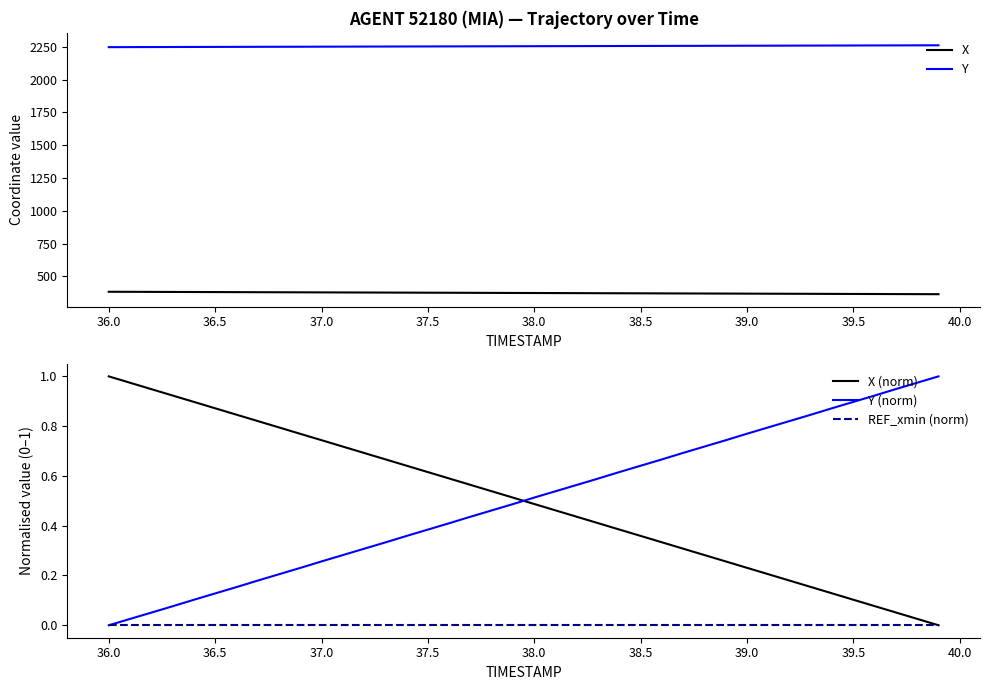

Reading left to right, extract all data points from this chart.

X: 382.0	381.6	381.1	380.6	380.1	379.7	379.2	378.7	378.2	377.7	377.3	376.8	376.3	375.8	375.4	374.9	374.4	373.9	373.4	373.0	372.5	372.0	371.5	371.1	370.6	370.1	369.6	369.1	368.7	368.2	367.7	367.2	366.8	366.3	365.8	365.3	364.8	364.4	363.9	363.4
Y: 2247.6	2248.0	2248.4	2248.7	2249.1	2249.4	2249.8	2250.2	2250.5	2250.9	2251.3	2251.6	2252.0	2252.3	2252.7	2253.1	2253.4	2253.8	2254.2	2254.5	2254.9	2255.3	2255.6	2256.0	2256.3	2256.7	2257.1	2257.4	2257.8	2258.2	2258.5	2258.9	2259.2	2259.6	2260.0	2260.3	2260.7	2261.1	2261.4	2261.8
X (norm): 1.0	1.0	0.9	0.9	0.9	0.9	0.8	0.8	0.8	0.8	0.7	0.7	0.7	0.7	0.6	0.6	0.6	0.6	0.5	0.5	0.5	0.5	0.4	0.4	0.4	0.4	0.3	0.3	0.3	0.3	0.2	0.2	0.2	0.2	0.1	0.1	0.1	0.1	0.0	0.0
Y (norm): 0.0	0.0	0.1	0.1	0.1	0.1	0.2	0.2	0.2	0.2	0.3	0.3	0.3	0.3	0.4	0.4	0.4	0.4	0.5	0.5	0.5	0.5	0.6	0.6	0.6	0.6	0.7	0.7	0.7	0.7	0.8	0.8	0.8	0.8	0.9	0.9	0.9	0.9	1.0	1.0
REF_xmin (norm): 0.0	0.0	0.0	0.0	0.0	0.0	0.0	0.0	0.0	0.0	0.0	0.0	0.0	0.0	0.0	0.0	0.0	0.0	0.0	0.0	0.0	0.0	0.0	0.0	0.0	0.0	0.0	0.0	0.0	0.0	0.0	0.0	0.0	0.0	0.0	0.0	0.0	0.0	0.0	0.0